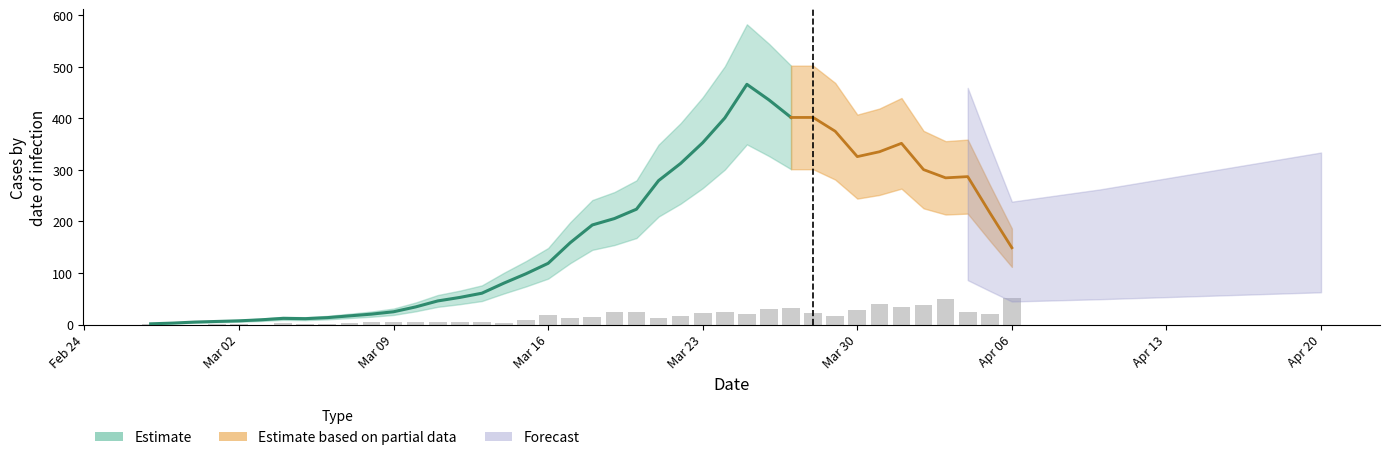

What is the difference between the second highest and minimum values?

49